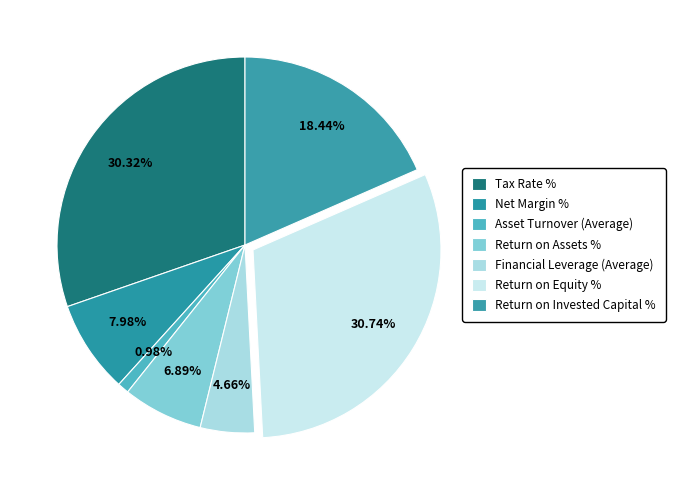

Count the number of slices in the pie.

7